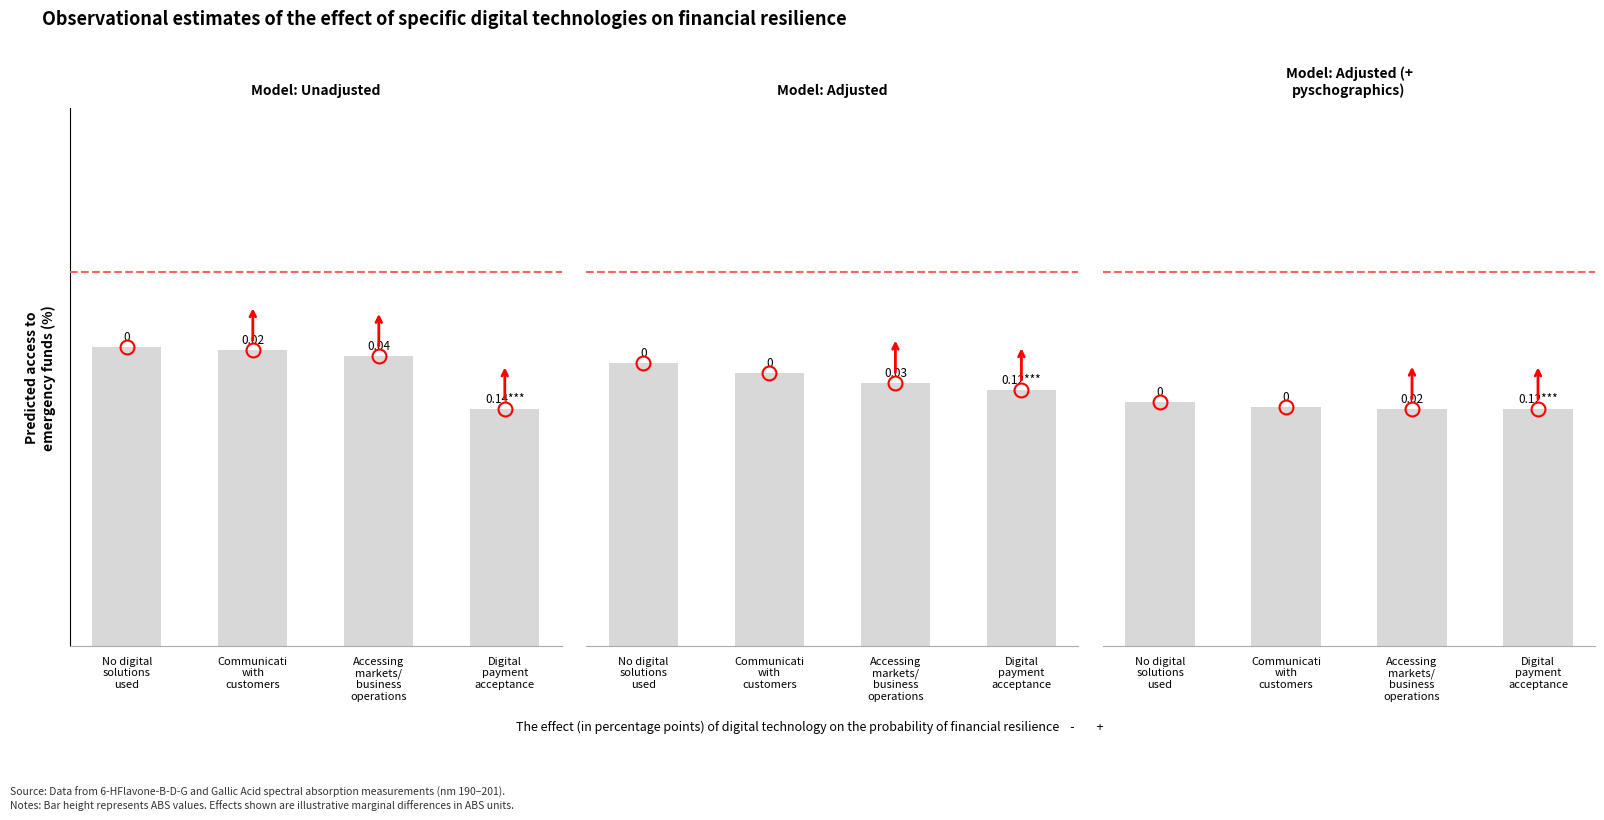

What is the sum of all values?

1.3